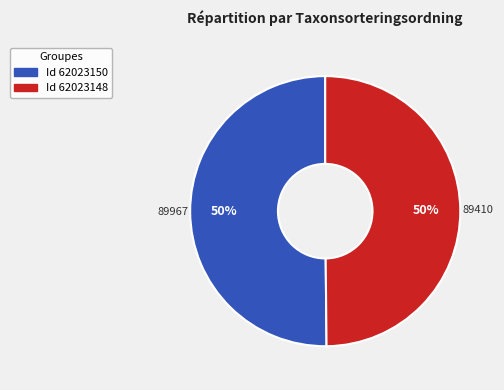

To the nearest percent, what is the average slice percentage?

50%